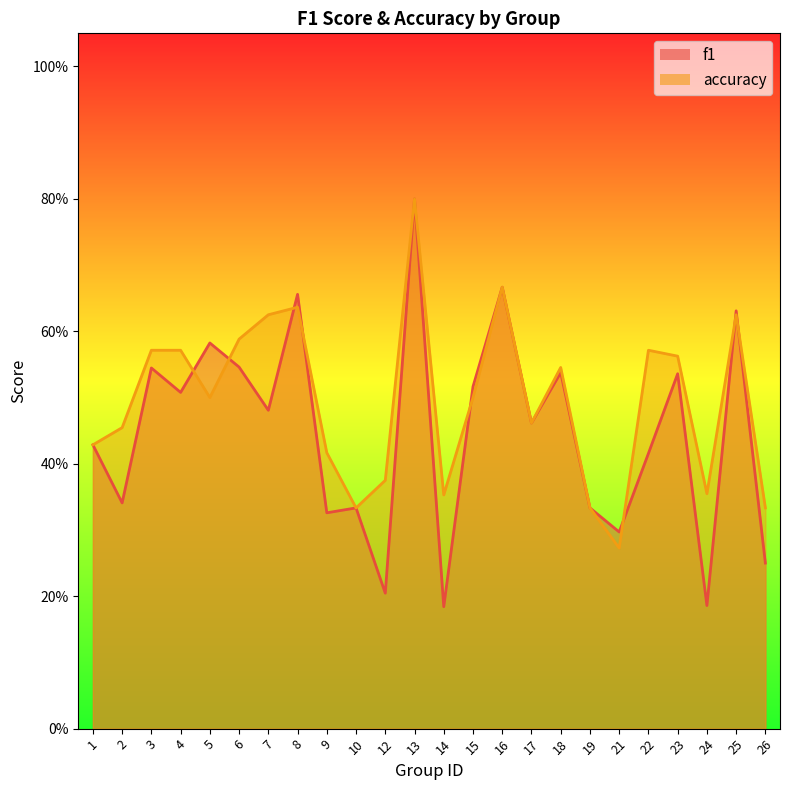

Reading left to right, what are all the values shown in this chart?

f1: 0.4	0.3	0.5	0.5	0.6	0.5	0.5	0.7	0.3	0.3	0.2	0.8	0.2	0.5	0.7	0.5	0.5	0.3	0.3	0.4	0.5	0.2	0.6	0.2
accuracy: 0.4	0.5	0.6	0.6	0.5	0.6	0.6	0.6	0.4	0.3	0.4	0.8	0.4	0.5	0.7	0.5	0.5	0.3	0.3	0.6	0.6	0.4	0.6	0.3